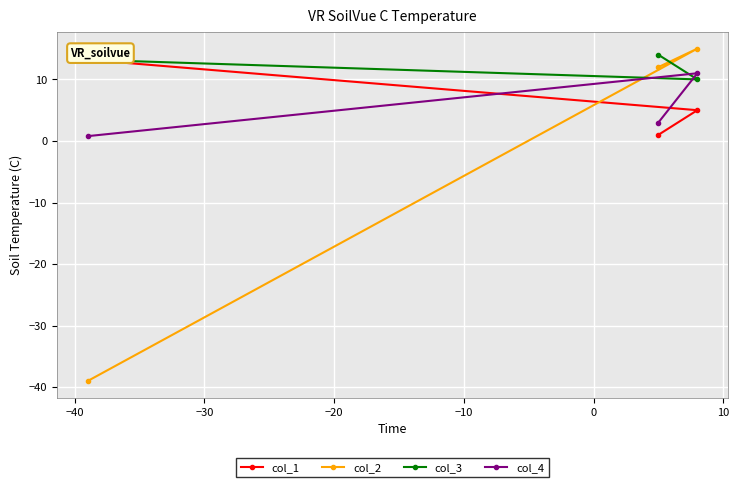

What is the sum of all col_3 values?

37.2